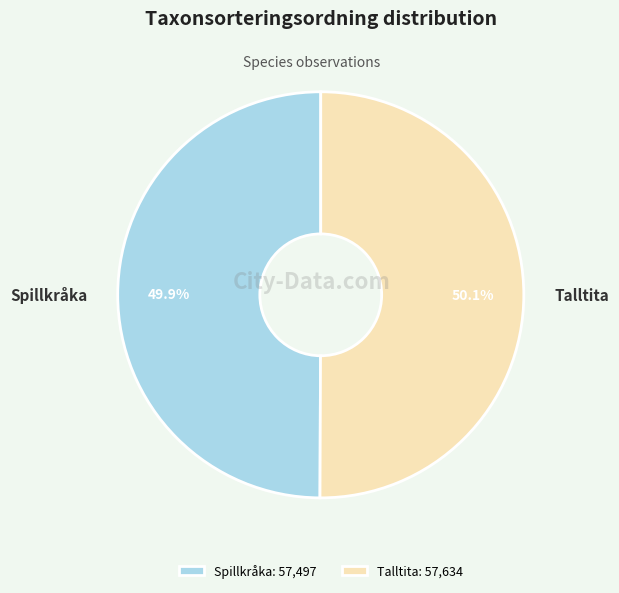

Approximately how many times larger is the value at Talltita compared to Spillkråka?

1.0